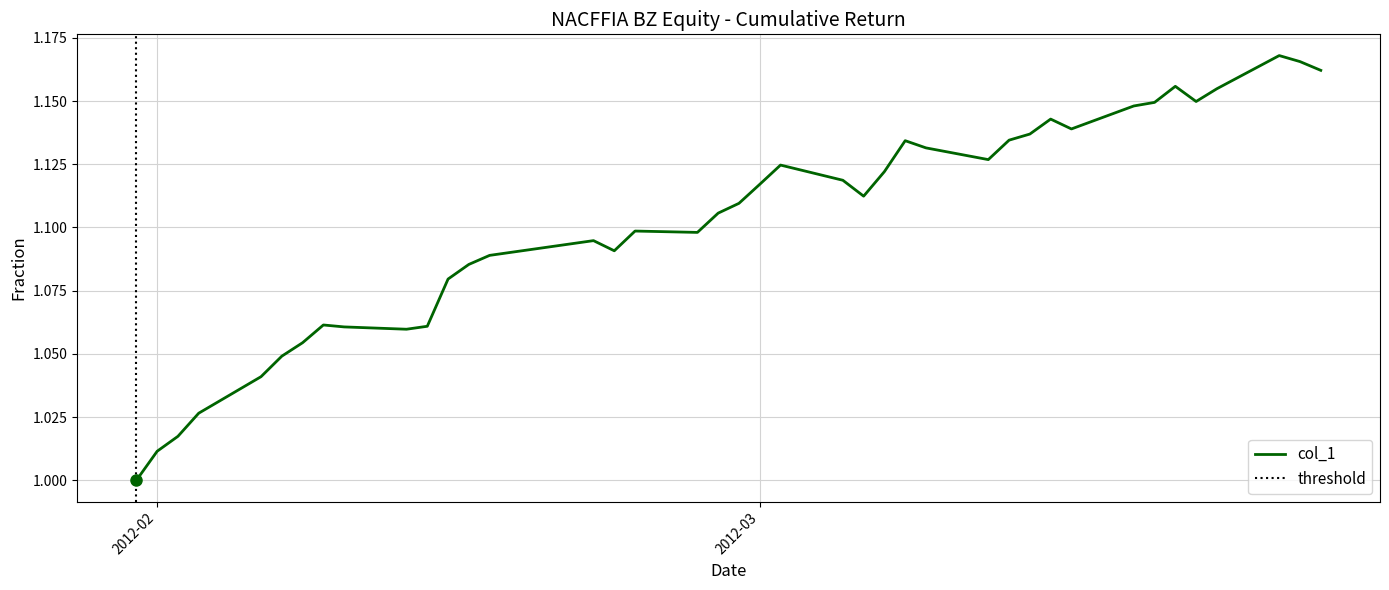

What is the greatest value displayed?

1.2